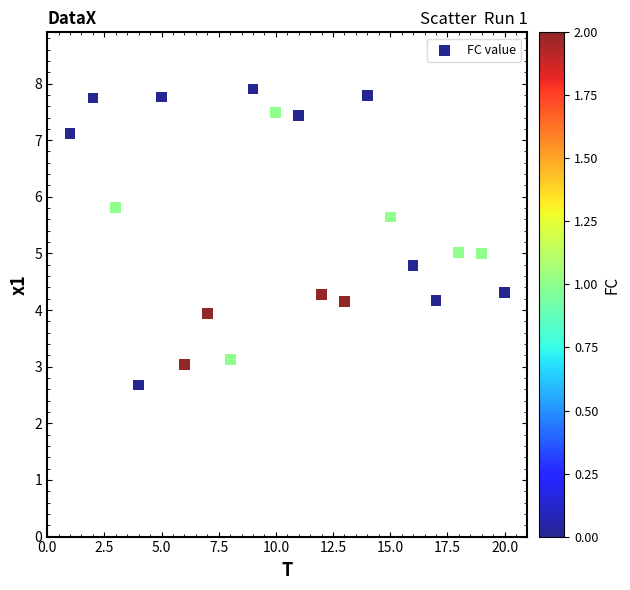

What is the range of X values (max minus min)?

19.0